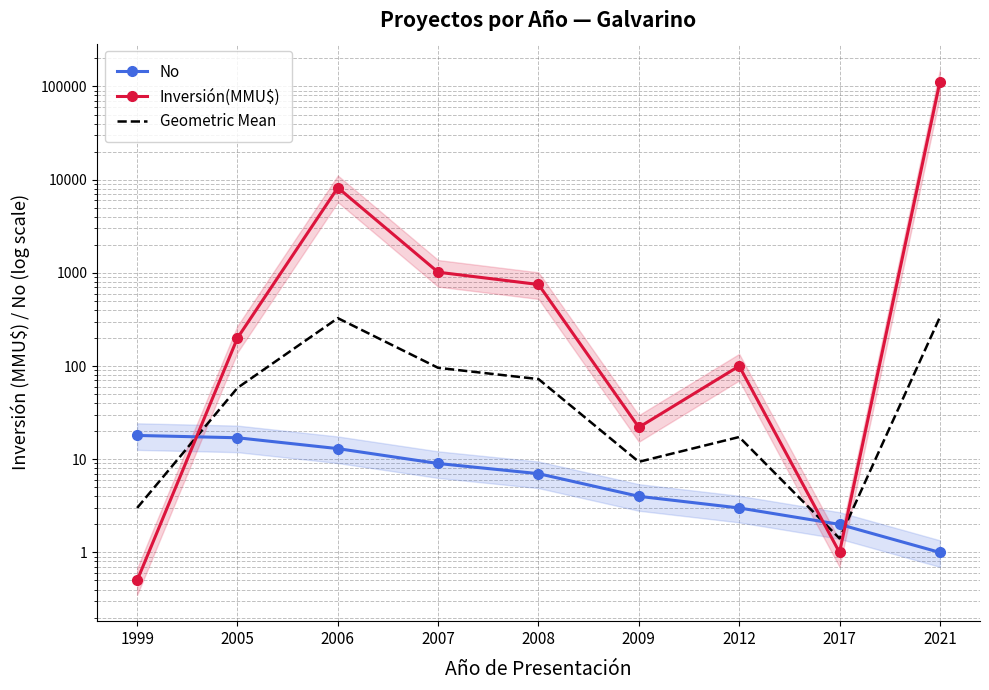

Where does the Inversión(MMU$) series first go above 200?

2006